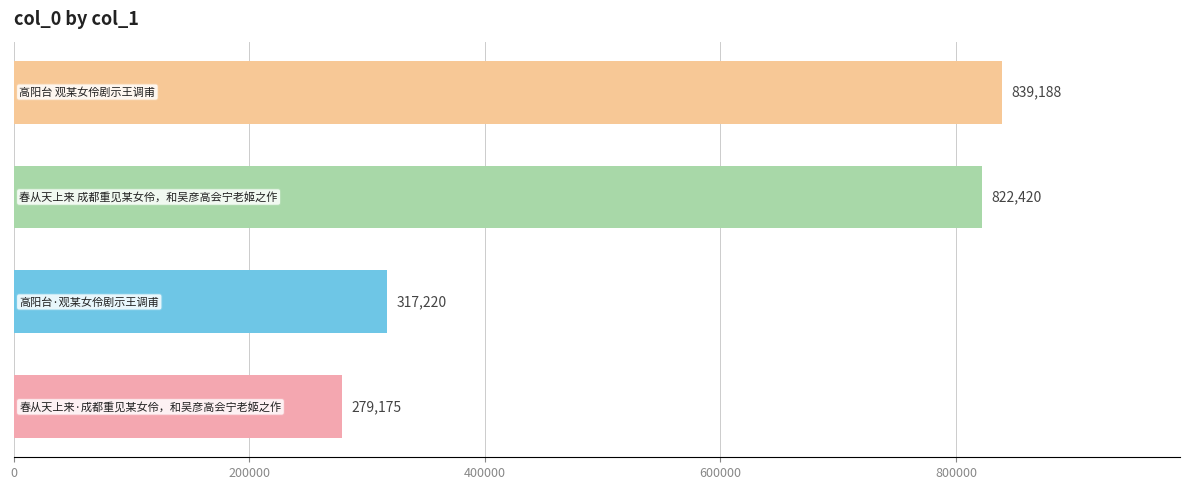

What is the value of the 2nd bar from the top?

822420